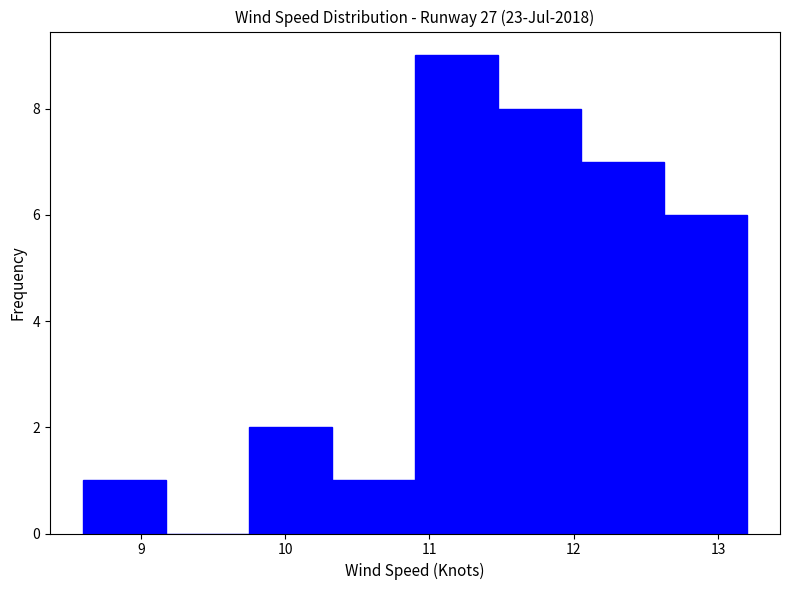

What is the height of the bar covering 12.6 to 13.2 on the x-axis? Neither the bar edges nor the heights are printed on the chart, so give them approximately, as read against the axes.

6